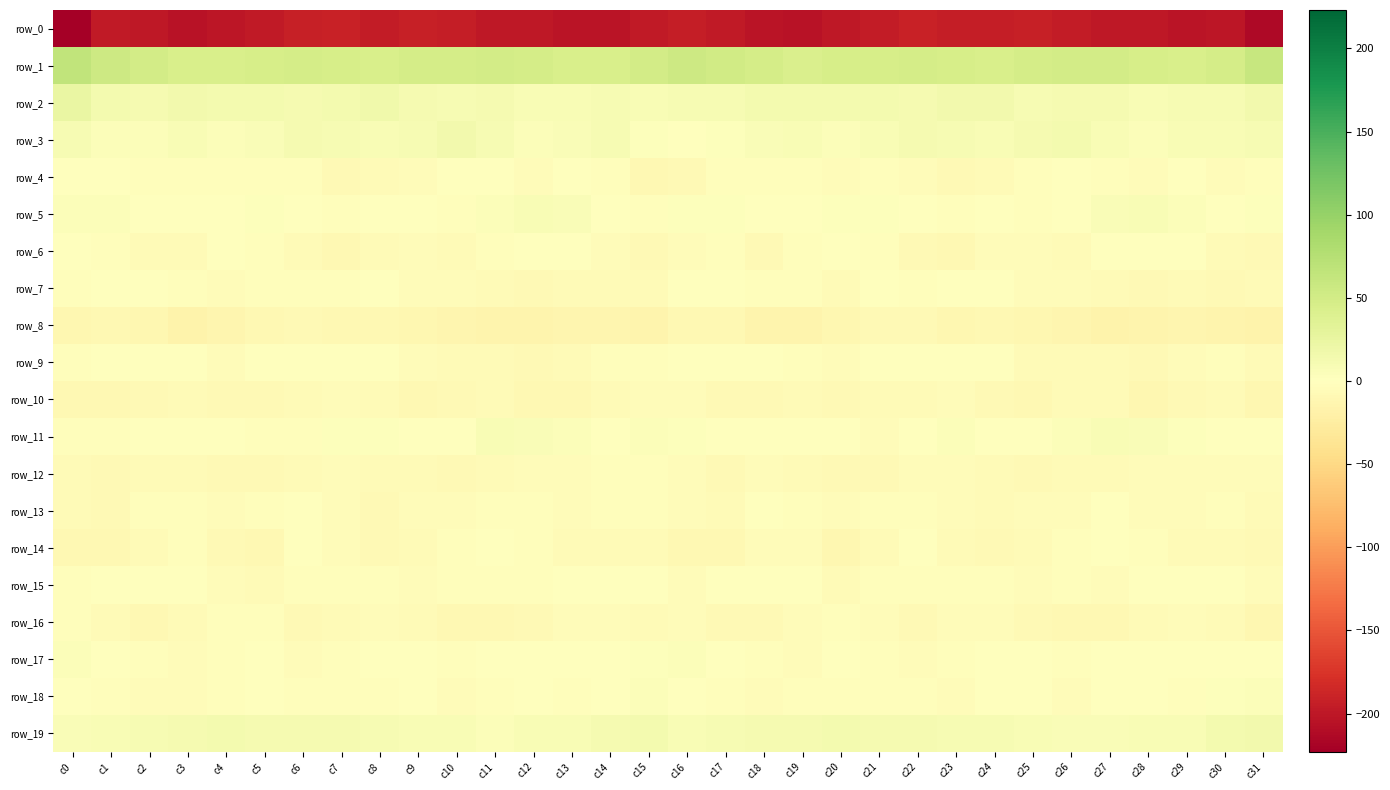

Reading left to right, what are all the values shown in this chart?

row_0: -223.1	-197.8	-198.8	-205.5	-201.0	-197.0	-192.6	-191.3	-195.7	-193.0	-194.3	-198.8	-198.9	-202.9	-202.4	-197.3	-194.3	-197.0	-202.3	-204.2	-199.5	-195.6	-190.9	-193.6	-194.9	-192.5	-196.1	-199.3	-199.6	-203.6	-201.4	-213.1
row_1: 65.4	55.2	49.9	44.0	44.4	46.5	47.7	47.0	44.4	47.6	48.5	50.3	48.0	44.2	45.1	48.9	55.1	51.4	47.8	43.1	45.5	46.9	48.1	45.6	45.2	48.0	49.6	49.7	46.7	43.7	47.1	60.2
row_2: 23.0	12.6	11.5	14.1	13.4	13.5	11.4	12.7	16.0	12.1	10.4	11.9	8.5	8.5	10.0	7.2	10.3	9.7	12.5	13.8	13.8	12.7	11.4	14.4	15.2	10.2	11.5	11.1	7.6	9.3	10.1	14.5
row_3: 9.2	5.0	4.2	8.1	4.9	5.9	10.5	9.1	8.4	9.1	14.1	9.2	4.6	6.1	9.2	2.1	0.5	3.1	5.4	7.5	4.4	7.8	10.7	8.9	7.7	11.2	13.6	7.2	3.7	8.4	8.3	8.8
row_4: 0.3	-1.0	-2.9	-2.2	-3.0	-3.4	-3.1	-7.1	-6.9	-4.2	-1.3	-1.3	-5.0	-1.7	-2.3	-9.1	-7.1	-2.4	-3.3	-1.9	-3.8	-2.4	-4.8	-7.4	-6.0	-3.1	-0.6	-2.5	-4.8	-0.8	-3.5	-2.6
row_5: 4.1	4.9	0.3	-0.8	1.7	2.5	1.0	-2.8	0.4	-0.2	-3.1	3.6	7.5	6.2	1.2	-2.1	2.2	3.4	-1.1	0.4	1.9	3.1	-1.2	-2.0	1.2	-1.8	-1.5	6.2	7.5	4.4	-0.3	2.6
row_6: -1.1	-1.9	-6.9	-6.0	-0.5	-2.2	-5.7	-9.9	-5.6	-4.3	-5.8	-3.0	-1.1	-0.0	-3.9	-8.6	-4.8	-3.2	-8.1	-3.1	-1.0	-2.8	-8.1	-8.9	-4.7	-4.6	-5.8	-1.5	-1.0	-0.6	-6.6	-7.0
row_7: -3.2	0.1	-1.2	-3.1	-4.7	-3.2	-2.0	-2.7	1.3	-3.7	-4.6	-5.6	-7.4	-6.8	-6.7	-6.5	-1.2	1.1	-2.6	-3.0	-5.6	-1.5	-3.2	-0.6	-0.0	-4.9	-4.6	-6.6	-7.5	-6.5	-7.5	-5.8
row_8: -11.5	-10.3	-11.8	-16.1	-12.7	-9.1	-7.0	-10.1	-9.0	-10.5	-12.7	-15.5	-15.0	-13.0	-12.9	-14.5	-10.2	-9.1	-14.4	-15.1	-11.4	-7.9	-7.8	-10.5	-8.8	-11.6	-13.4	-16.3	-14.1	-12.7	-14.2	-16.3
row_9: -2.2	-0.2	1.6	-1.0	-4.2	-0.7	0.9	0.4	0.1	-4.0	-5.6	-5.8	-8.1	-6.4	-2.1	-2.6	-1.2	1.7	0.8	-2.5	-3.7	0.9	-0.1	1.0	-1.2	-5.3	-5.4	-6.9	-7.9	-4.9	-2.5	-6.6
row_10: -9.7	-8.9	-8.7	-6.1	-8.0	-7.4	-6.2	-4.4	-6.2	-9.0	-8.3	-5.5	-9.9	-9.5	-5.7	-4.3	-4.3	-8.0	-8.0	-6.2	-8.4	-6.8	-5.8	-4.0	-7.4	-9.4	-6.5	-6.9	-10.5	-7.9	-5.9	-10.5
row_11: -1.8	-2.3	-0.2	1.2	0.4	-2.6	-2.2	2.8	3.4	0.5	1.5	7.1	6.8	3.6	0.3	3.9	3.4	-1.0	0.8	1.1	-0.4	-3.8	-0.4	4.6	1.7	0.4	3.7	7.5	6.0	2.1	0.5	1.6
row_12: -6.0	-8.3	-6.1	-5.4	-8.2	-7.6	-5.8	-4.5	-5.7	-6.5	-7.8	-5.8	-4.3	-4.1	-3.4	-2.9	-5.2	-7.8	-4.9	-6.6	-8.1	-7.5	-4.8	-4.6	-6.2	-7.4	-6.9	-5.2	-4.3	-3.6	-3.8	-3.7
row_13: -6.5	-7.0	-2.6	-2.2	-4.6	-3.0	-1.7	-3.6	-7.5	-4.8	-5.1	-2.9	-2.2	-4.9	-2.2	-3.0	-4.7	-6.0	-1.2	-3.4	-4.4	-2.4	-2.0	-5.1	-6.7	-5.0	-4.7	-1.5	-4.0	-3.5	-2.9	-5.3
row_14: -9.7	-9.6	-6.2	-3.1	-8.7	-9.2	-1.6	-4.5	-7.9	-6.7	-3.0	-1.6	-2.1	-5.3	-5.4	-5.6	-9.3	-9.4	-4.5	-4.2	-10.8	-5.9	-1.6	-6.4	-7.5	-5.6	-2.4	-1.3	-3.3	-5.7	-5.2	-7.4
row_15: -2.0	-1.7	1.0	1.1	-3.7	-5.3	-1.9	-2.6	-2.0	-4.0	-3.3	-3.3	-3.1	0.1	-0.7	-1.2	-4.2	-1.2	1.7	-0.3	-5.5	-3.5	-2.1	-2.3	-2.6	-4.3	-2.8	-3.9	-1.7	-0.1	-1.0	-4.9
row_16: -2.8	-6.2	-9.0	-5.7	-2.7	-3.4	-8.4	-5.8	-3.6	-6.3	-8.9	-9.1	-7.2	-4.2	-4.6	-6.3	-4.6	-8.5	-7.8	-4.3	-2.3	-5.2	-8.6	-4.0	-4.5	-7.5	-8.9	-8.8	-6.2	-3.8	-5.9	-10.6
row_17: 4.2	0.3	-2.7	-4.1	-2.3	-0.9	-4.3	-3.4	-0.4	0.1	-2.9	-0.0	-0.6	-0.3	0.2	3.2	4.2	-1.5	-2.8	-4.0	-1.0	-2.1	-4.4	-2.6	0.8	-1.4	-1.9	-0.2	-0.8	-0.0	0.4	0.9
row_18: -0.5	-2.4	-4.7	-4.3	-1.9	-1.7	-3.1	-3.3	-2.9	-0.4	-3.7	-2.7	0.9	-2.4	0.4	4.8	0.7	-3.2	-5.0	-3.3	-1.7	-1.9	-3.2	-4.1	-1.4	-1.2	-4.4	-0.7	-0.3	-2.5	3.0	3.6
row_19: 6.3	8.0	10.3	11.0	12.6	11.9	11.7	11.0	8.8	8.4	7.4	4.6	8.6	7.4	10.5	13.5	8.4	9.0	10.8	11.4	12.7	11.7	11.7	9.6	8.7	8.4	5.6	6.4	8.1	8.1	12.8	14.8